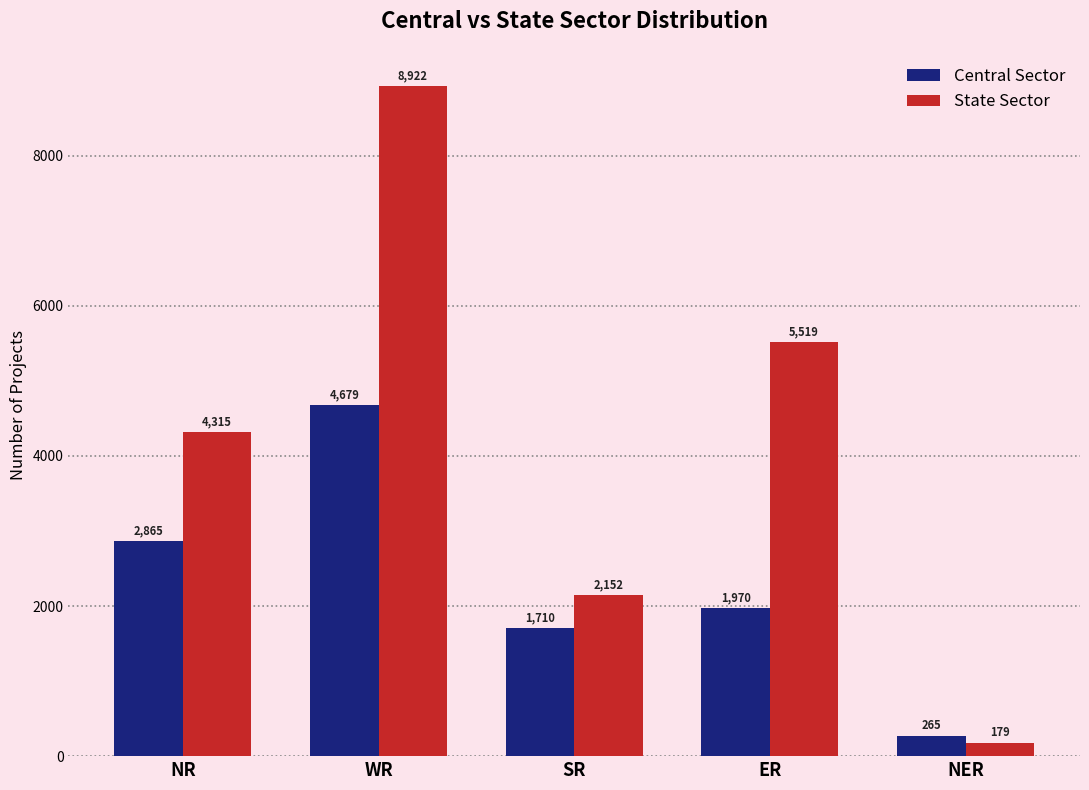

At which category is the sum across all series the highest?

WR